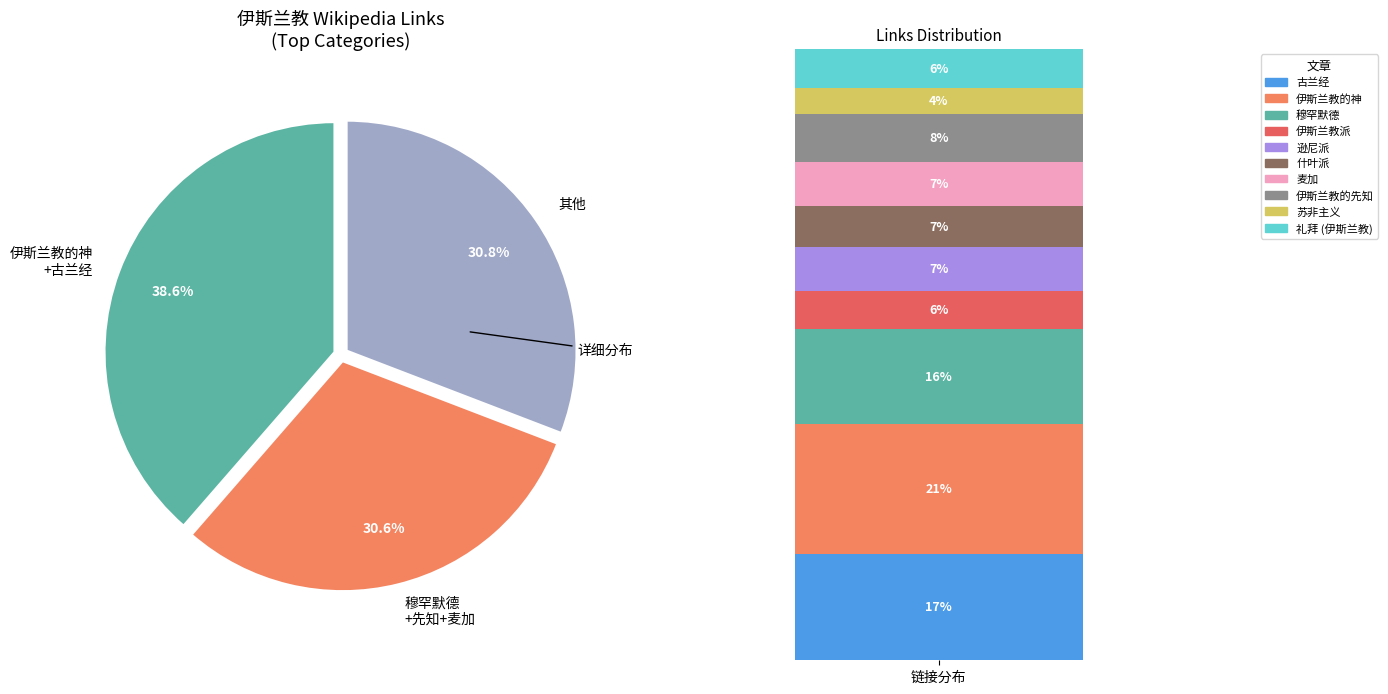

Which slice is the largest?

伊斯兰教的神